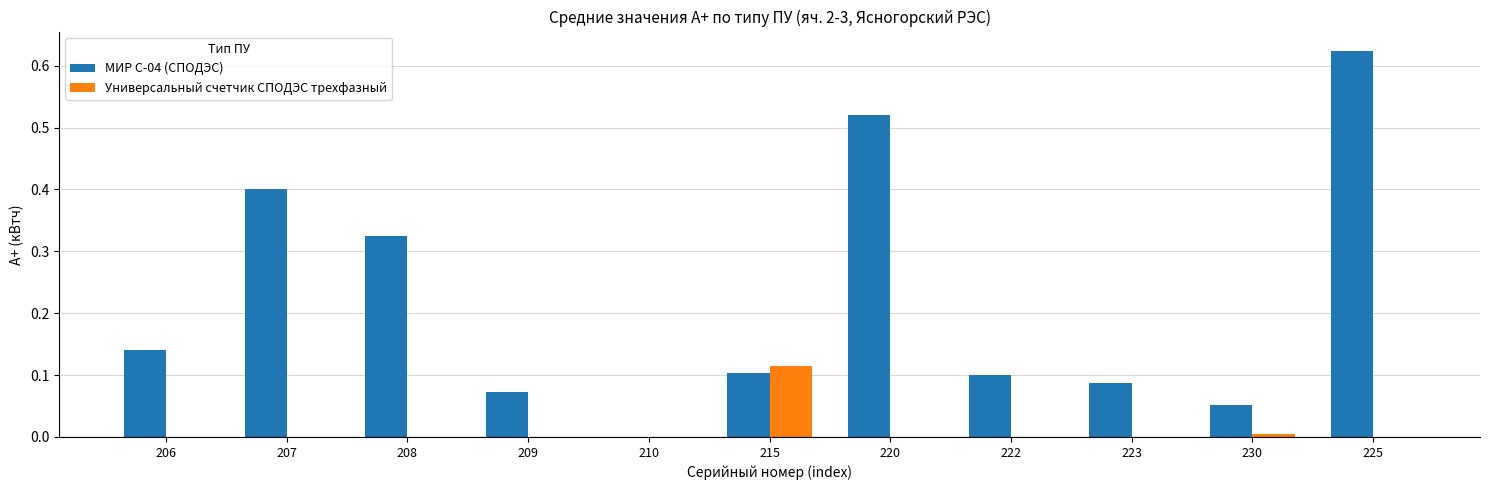

How many values in the МИР С-04 (СПОДЭС) series exceed 0?

10